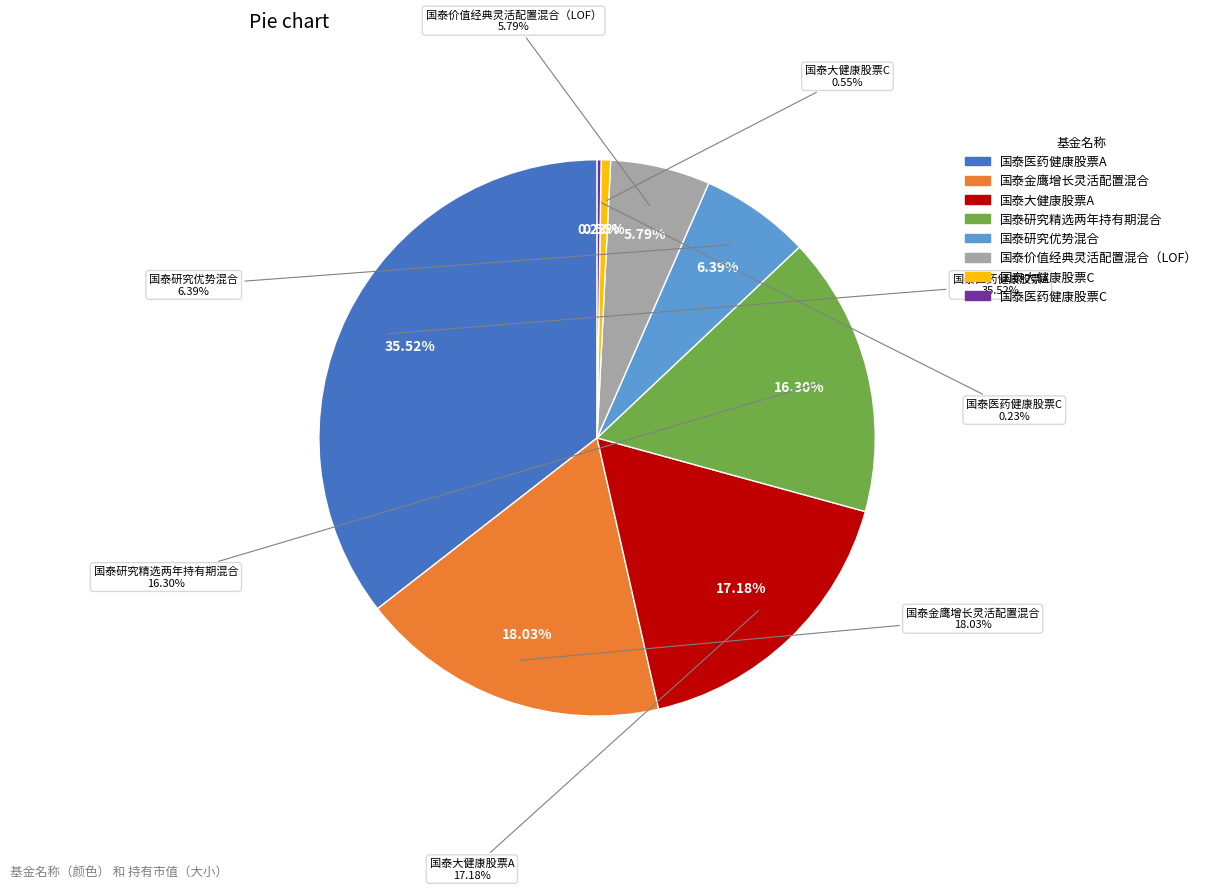

Which has a higher value, 国泰金鹰增长灵活配置混合 or 国泰研究精选两年持有期混合?

国泰金鹰增长灵活配置混合